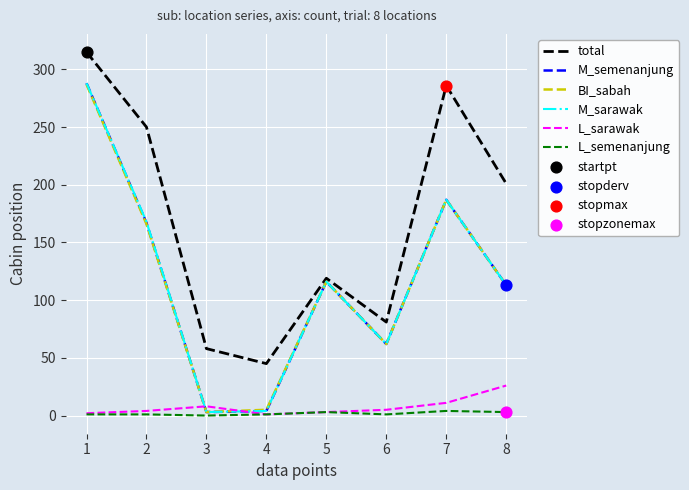

Which series has the largest total across all categories?

total